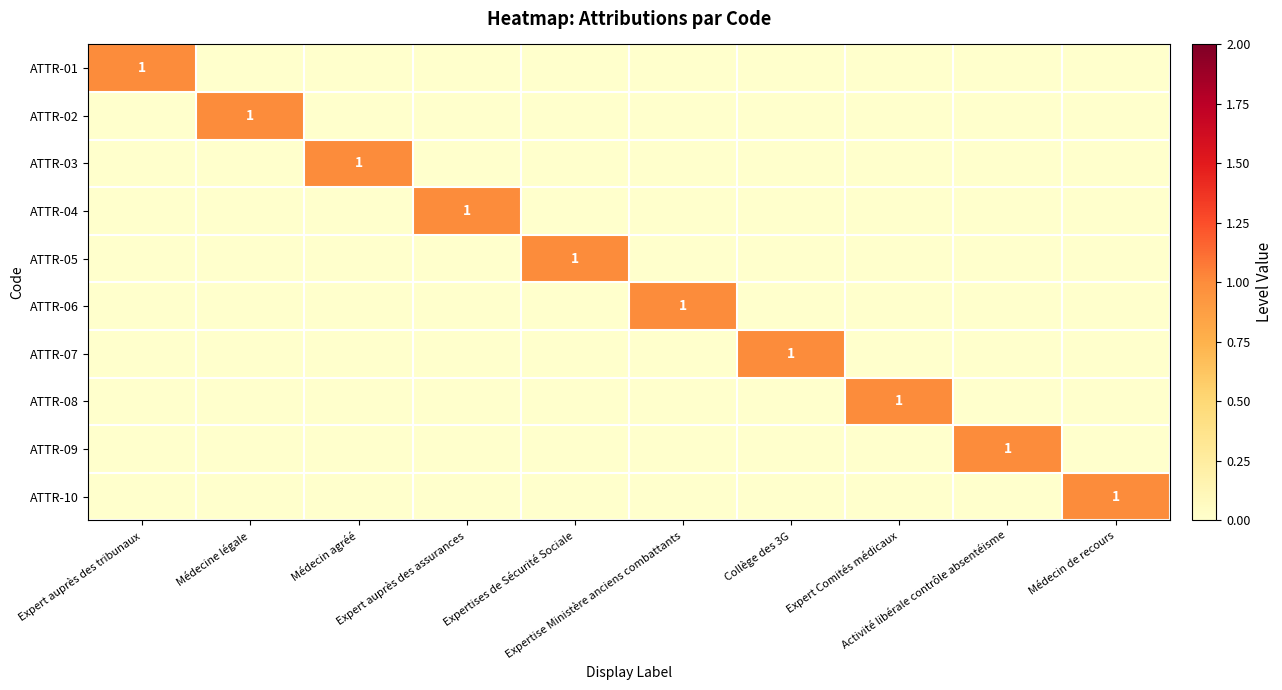

How many ATTR-08 values are between 0 and 1?

10